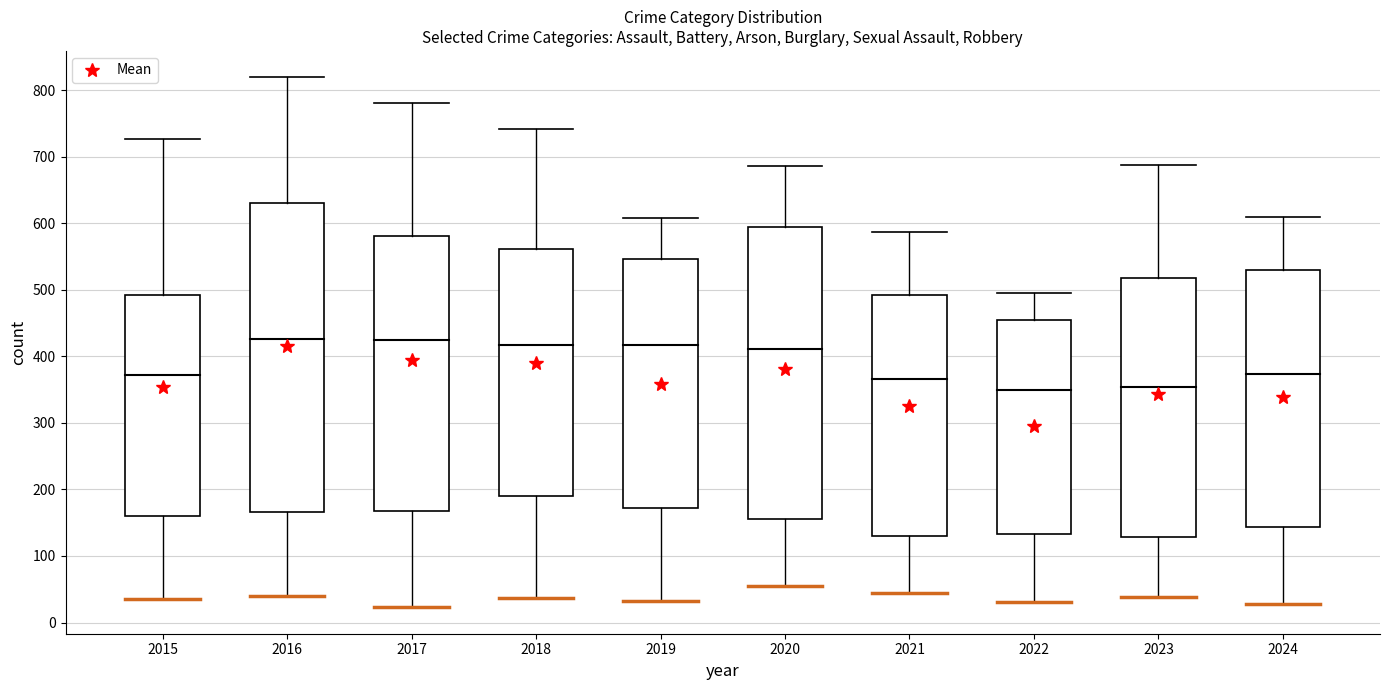

What is the difference between the maximum and minimum values in the Arson series?

32